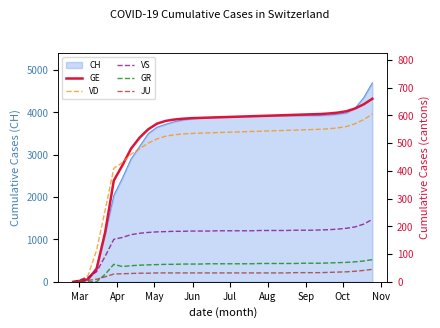

True or false: VD has more than 2 points higher than both neighbors.

False